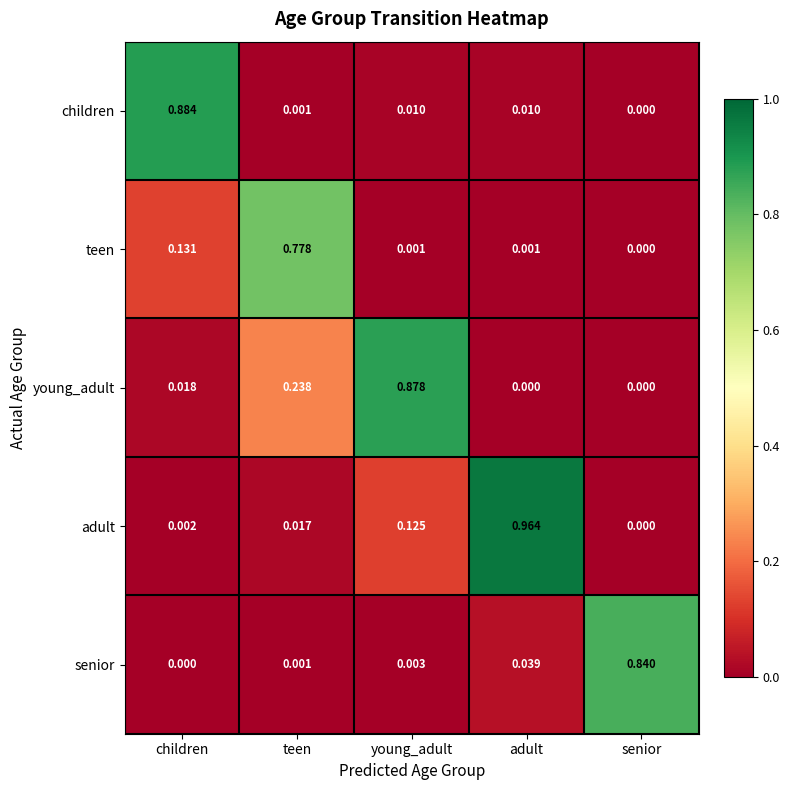

At which category does the chart reach its peak across all series?

adult